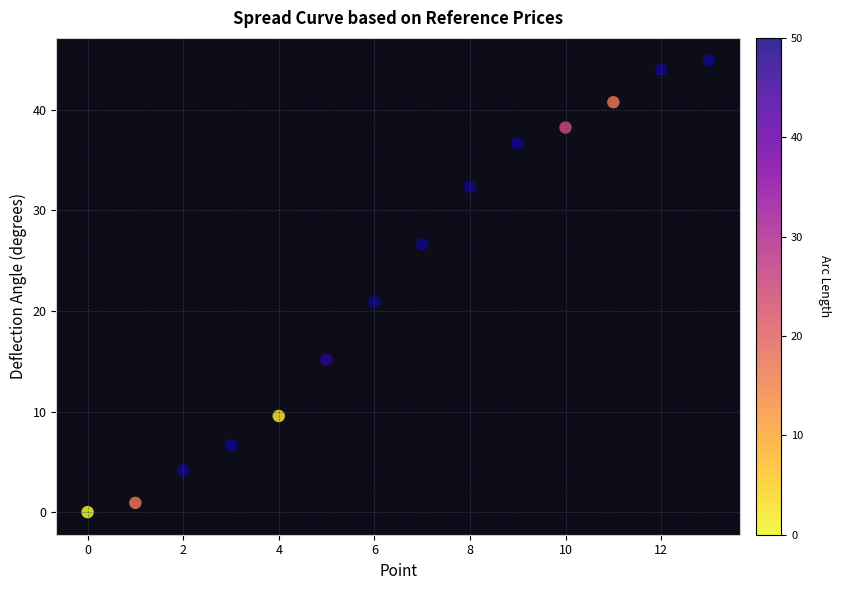

What Y value in the scatter plot is closest to 22?

20.9